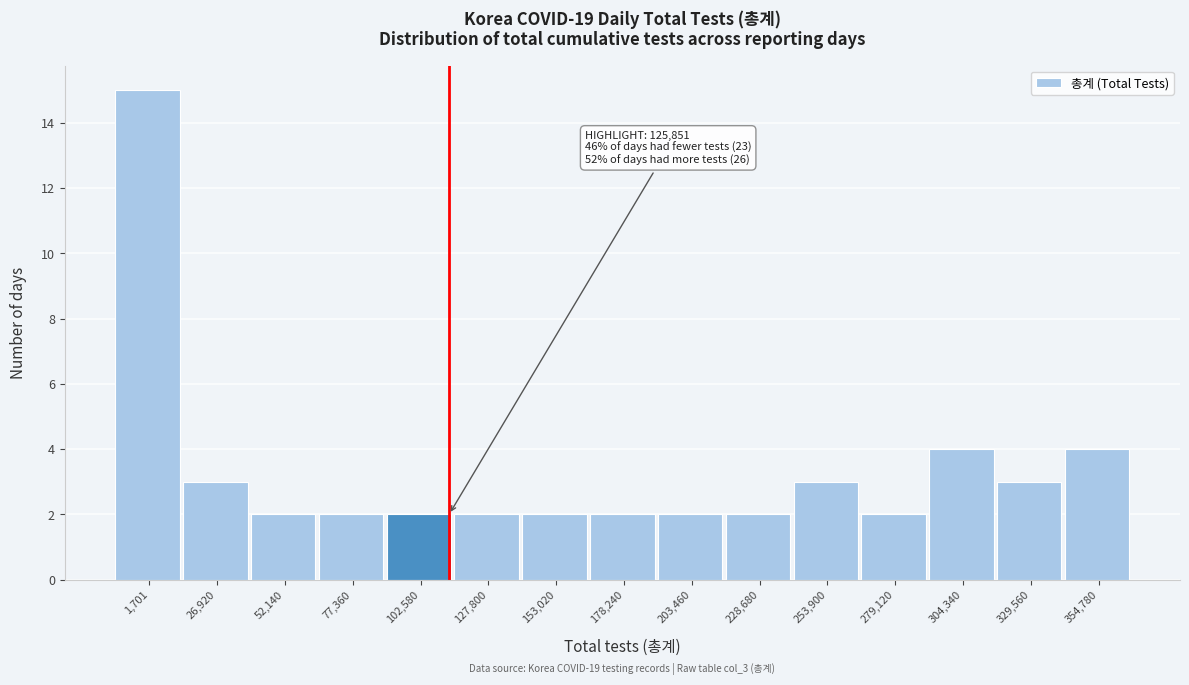

Reading left to right, what are all the values shown in this chart?

15	3	2	2	2	2	2	2	2	2	3	2	4	3	4